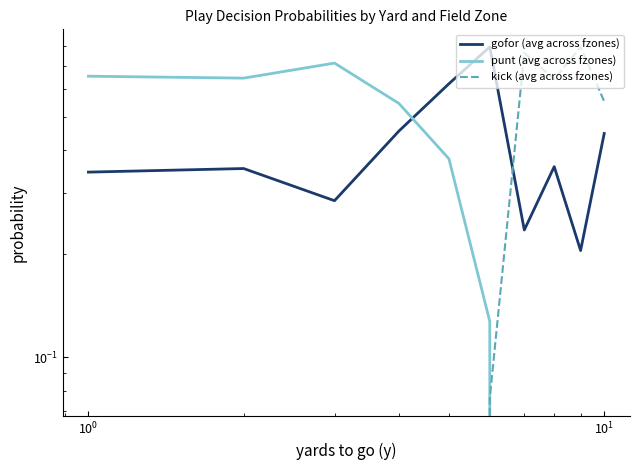

How many values in the punt (avg across fzones) series exceed 0?

6